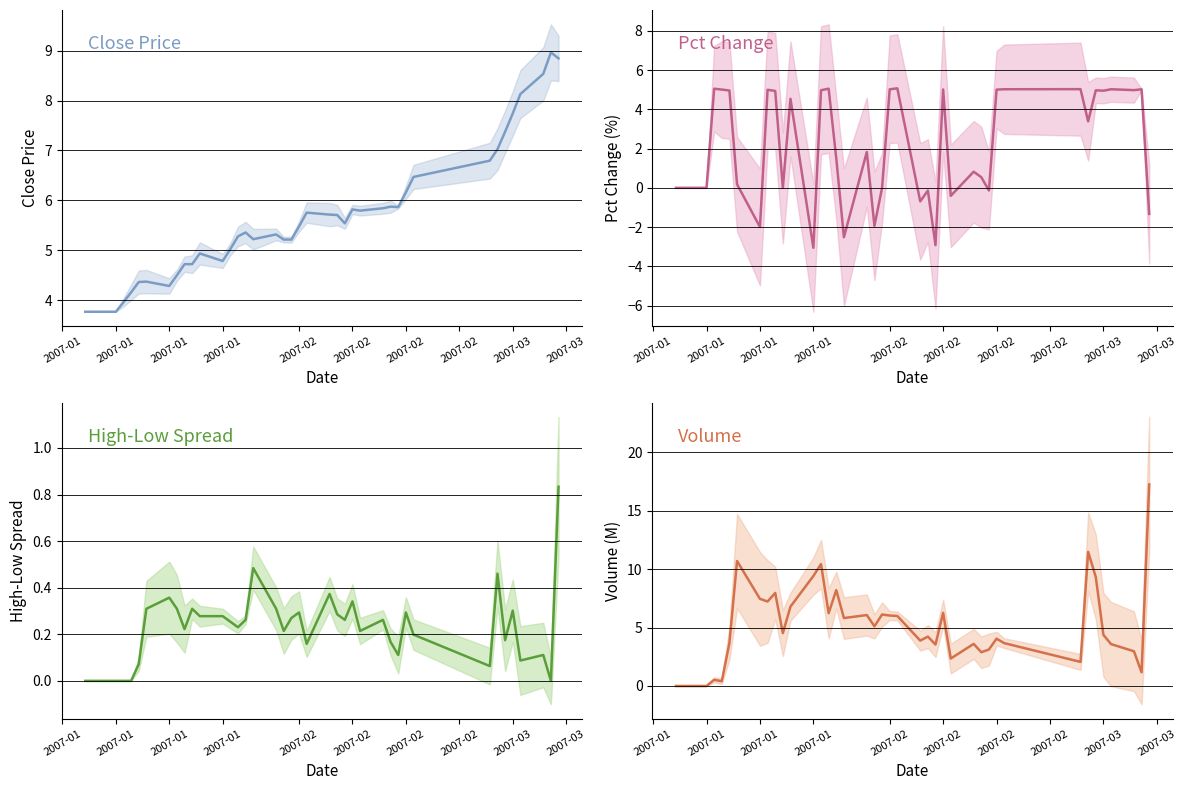

The high-low series shows 0.1 at 21. True or false?

False